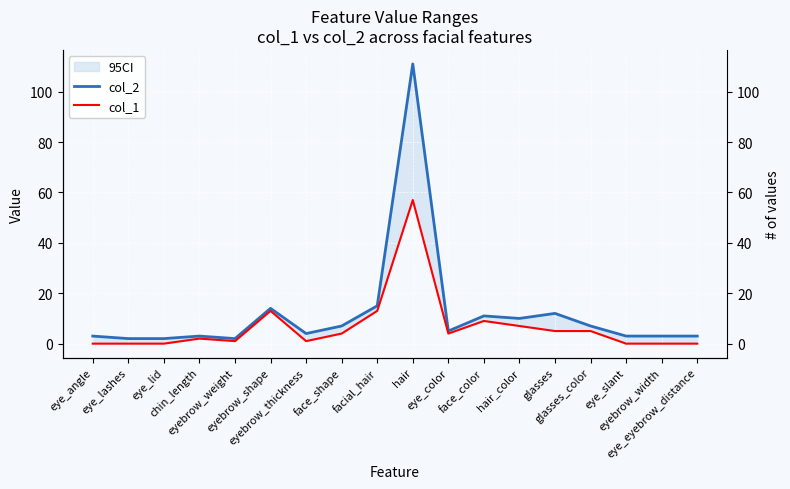

Where is the first local maximum for col_2?

chin_length